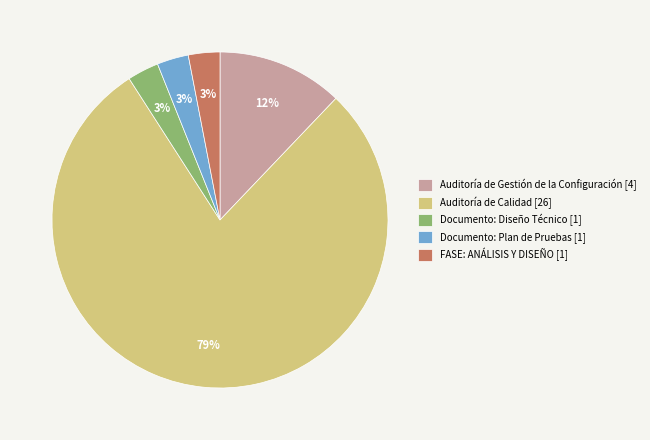

True or false: Documento: Plan de Pruebas [1] accounts for 15% of the total.

False